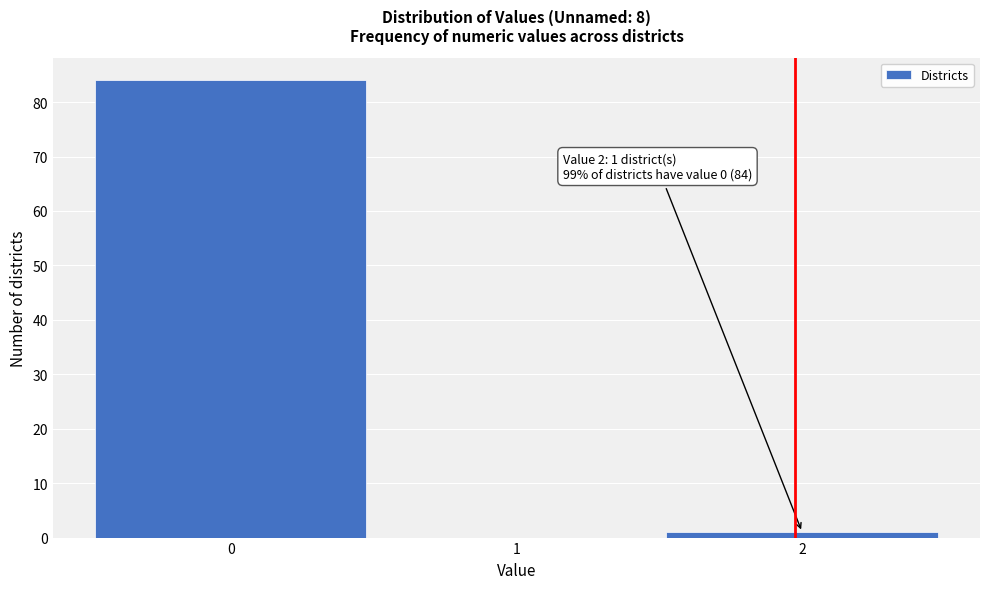

Reading left to right, transcribe all the data shown in this chart.

0=84	1=0	2=1